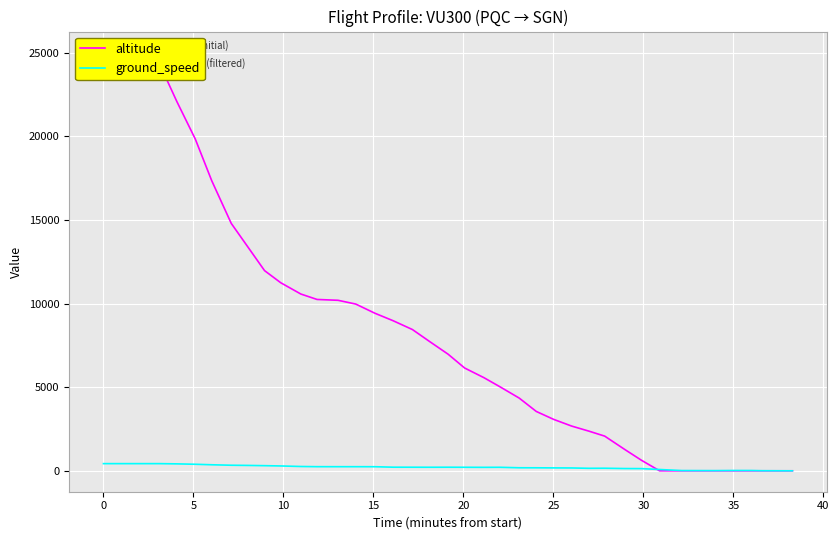

Count the number of categories in the chart.

40